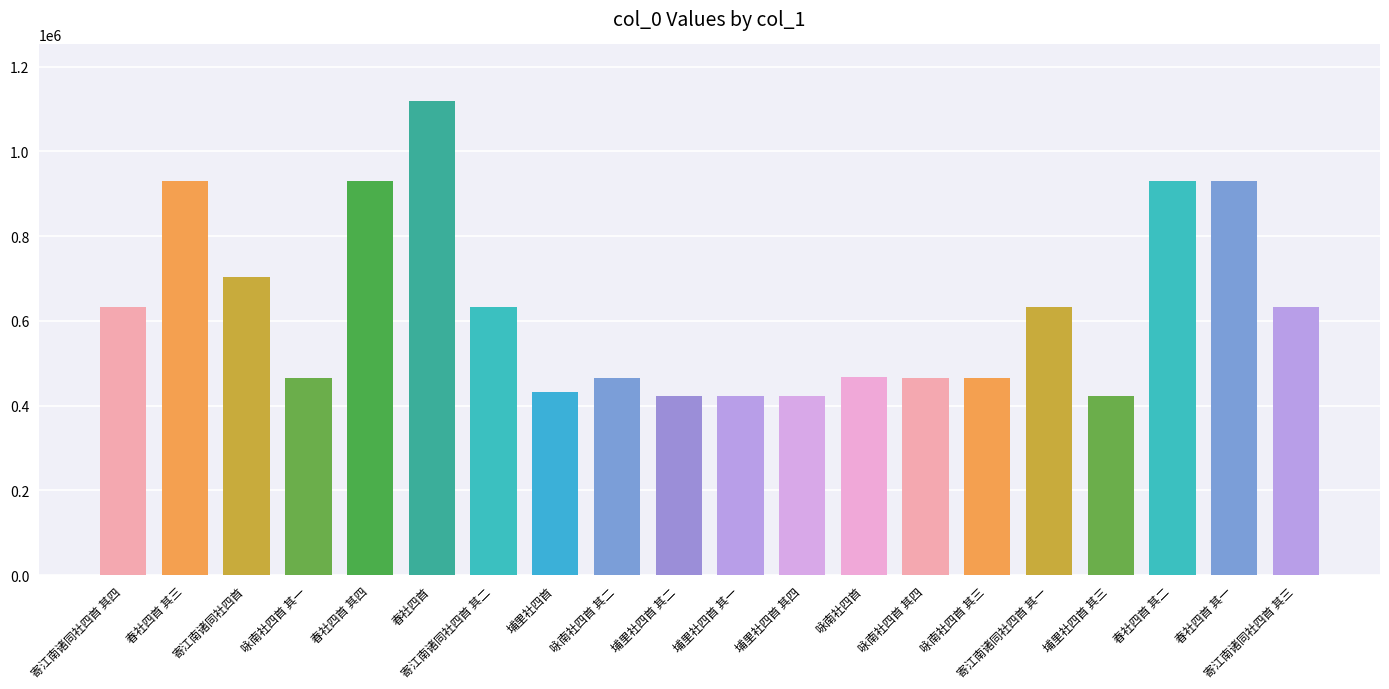

What is the difference between the maximum and minimum values?

695870